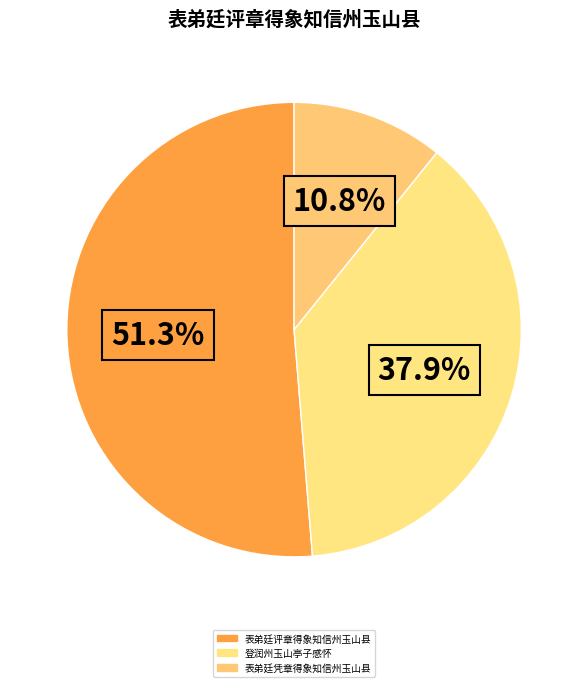

Does 表弟廷凭章得象知信州玉山县 account for over 50% of the chart?

No